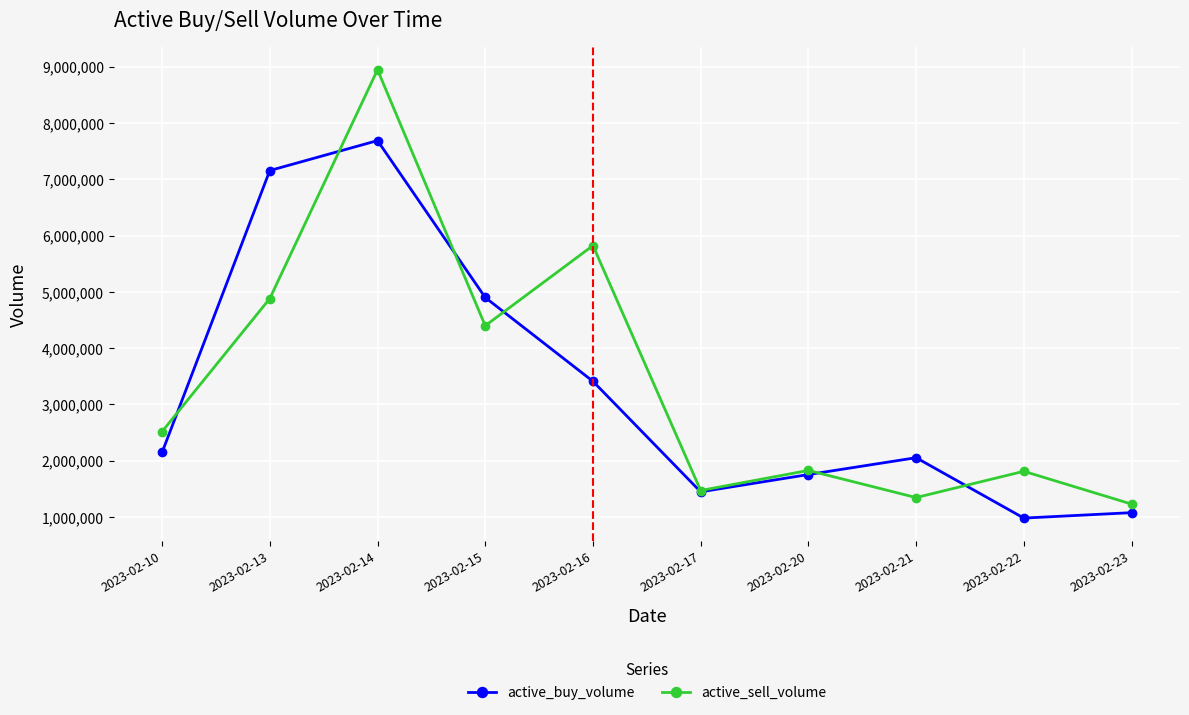

How many lines are shown in the chart?

2